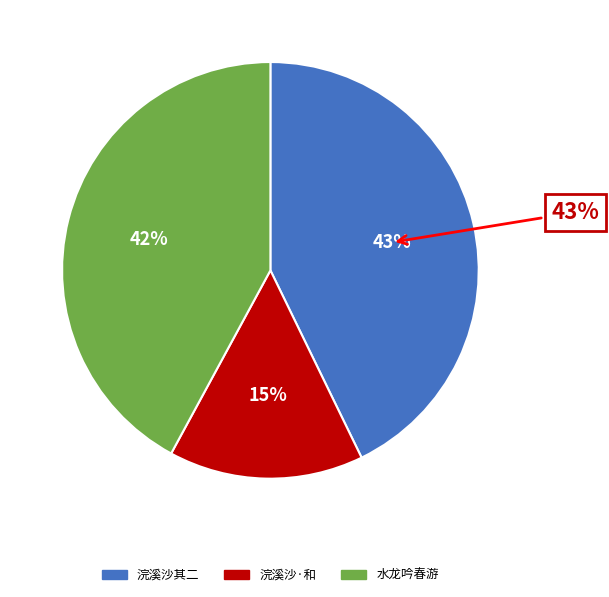

The 水龙吟  春游即目赋得侍儿堪感路旁人 slice represents 47% of the pie. True or false?

False